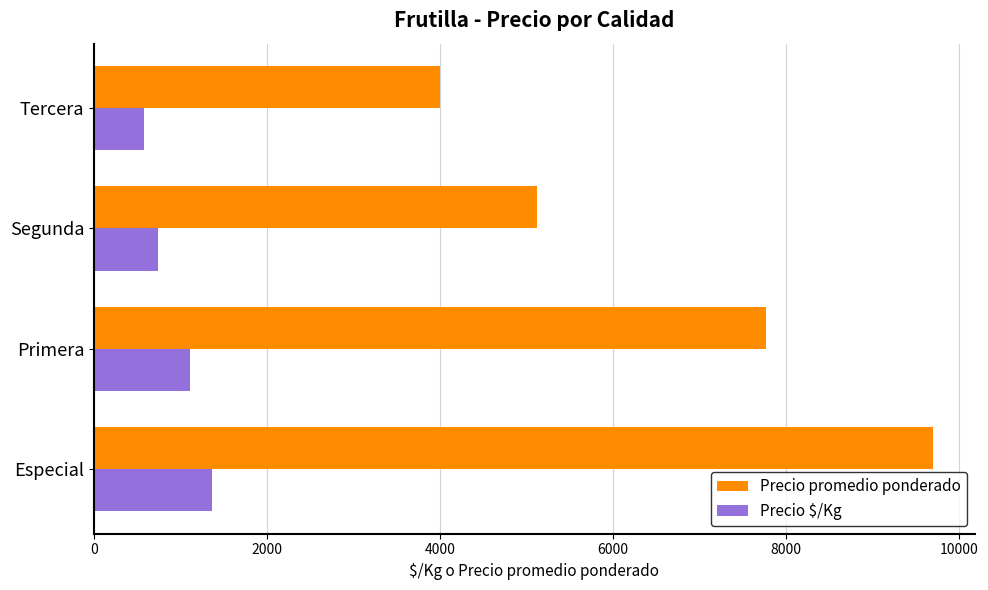

The Precio $/Kg series shows 1357 at Especial. True or false?

True